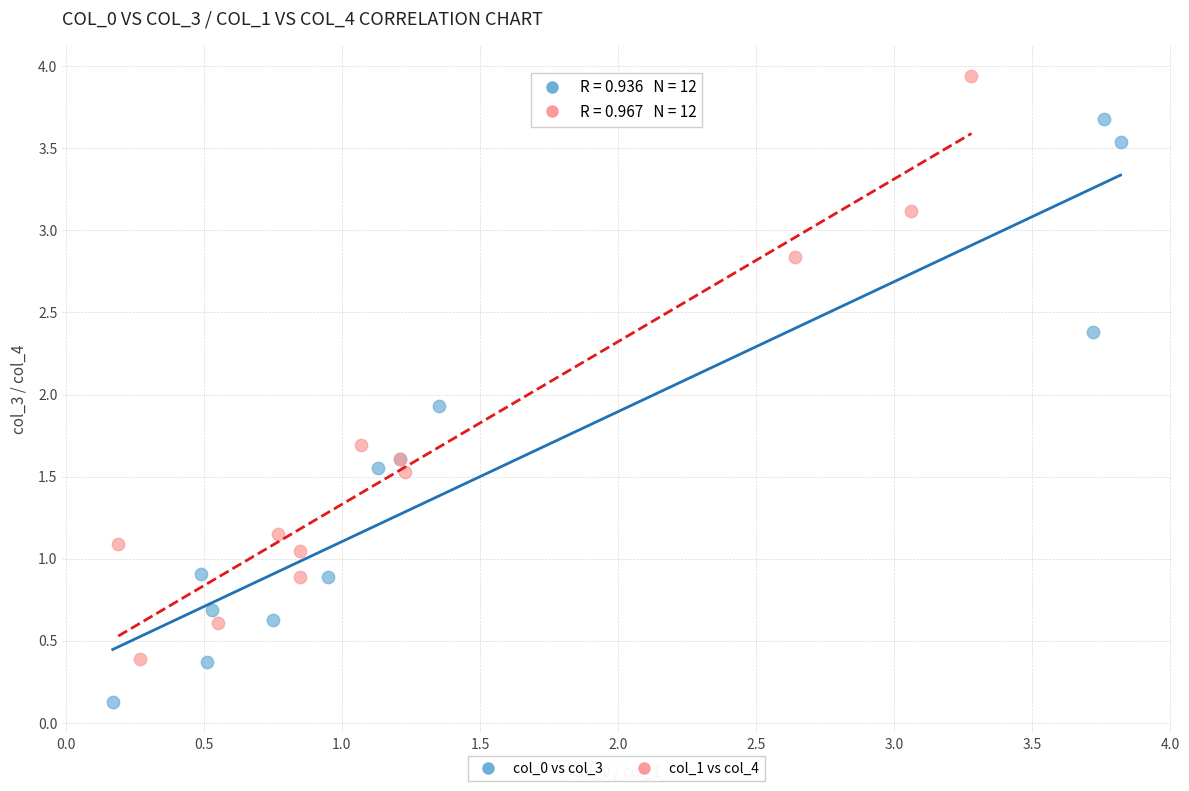

Which series contains the highest Y value?

col_1 vs col_4